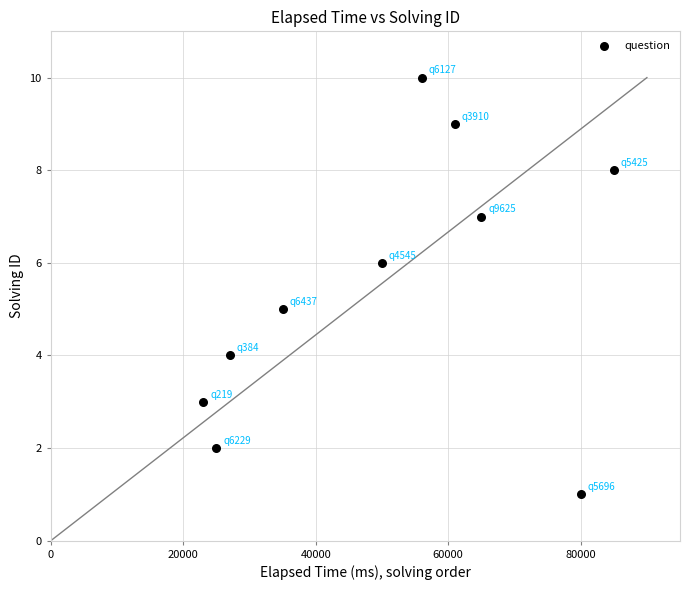

What is the average Y value?

6